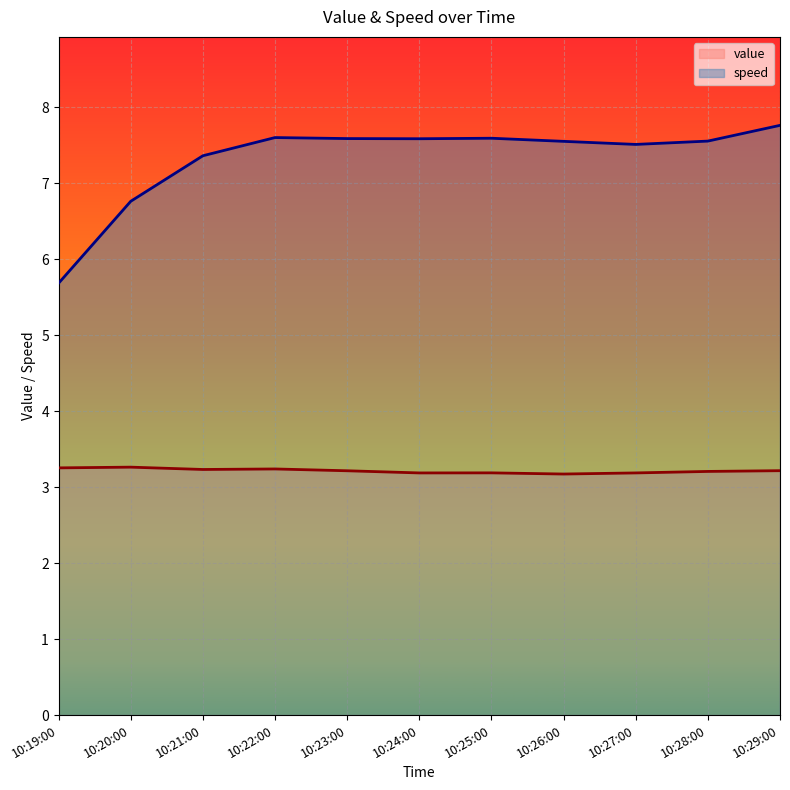

List the series in order of their peak value, lowest first.

value, speed